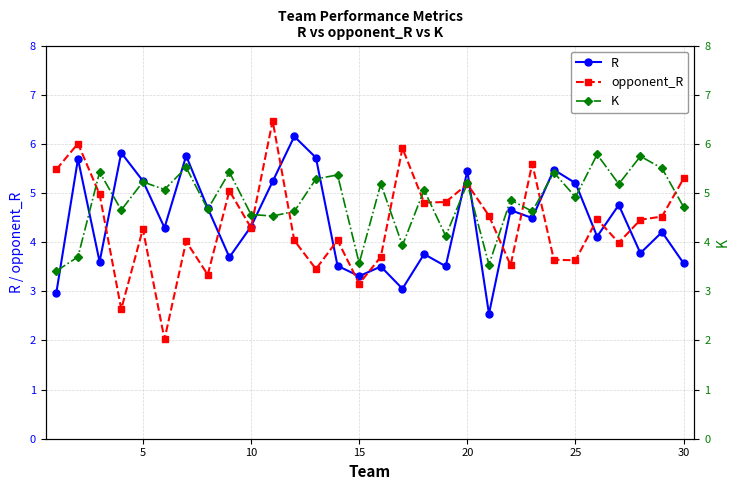

Which series has the largest total across all categories?

K